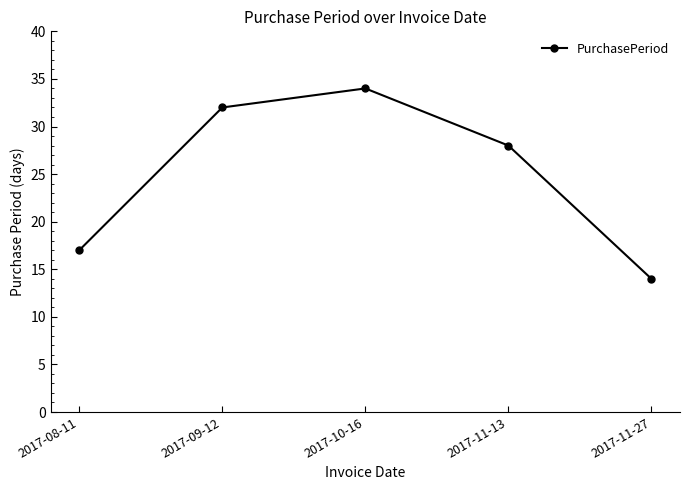

What is the change in value from 2017-08-11 to 2017-09-12?

+15